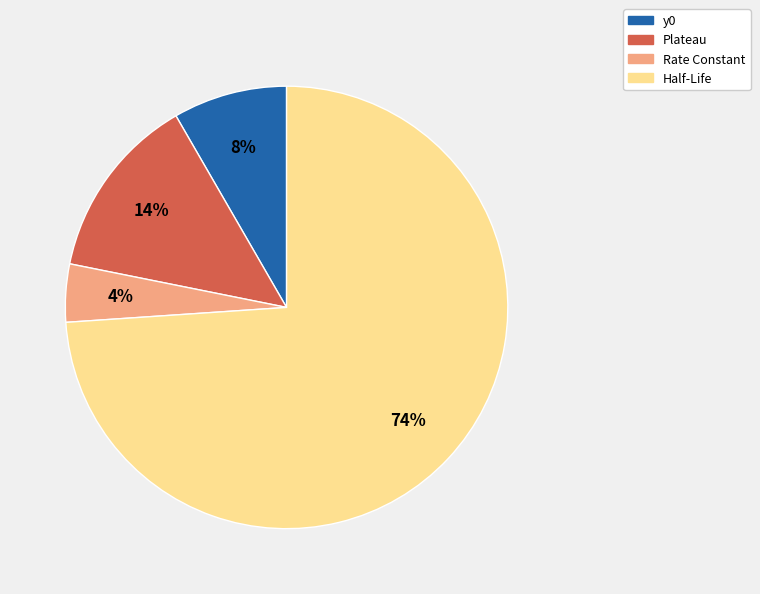

Which category has the smallest portion of the pie?

Rate Constant